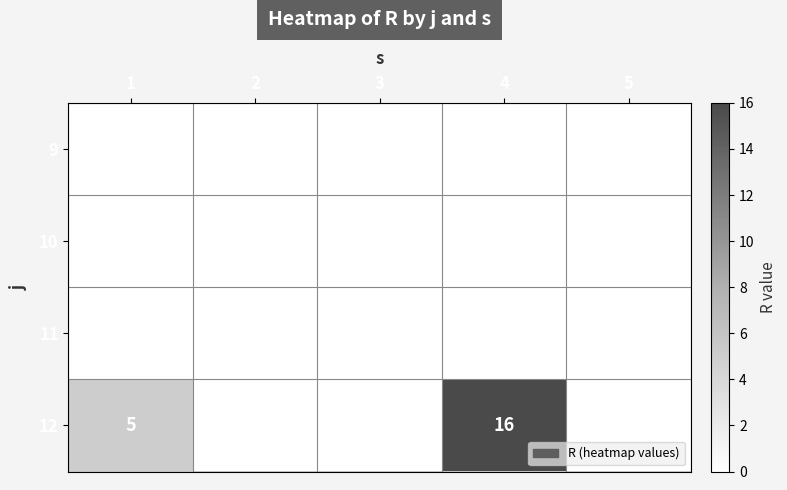

True or false: 12 has a value of 7 at 1.

False